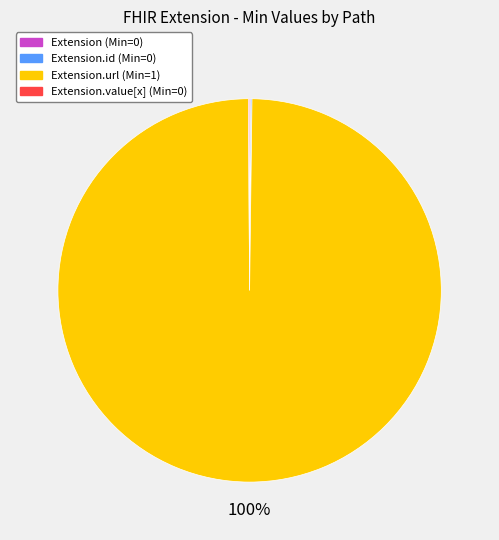

To the nearest percent, what is the average slice percentage?

25%